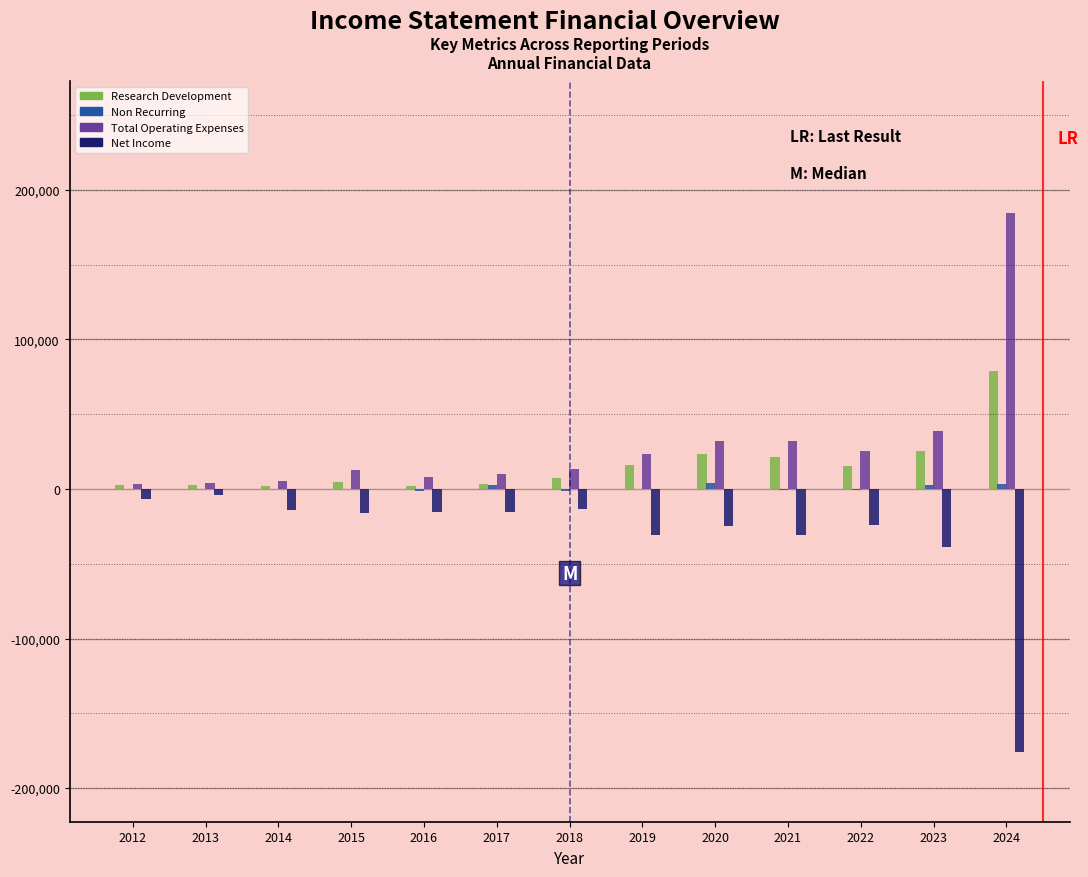

What is the sum of all Research Development values?

204200